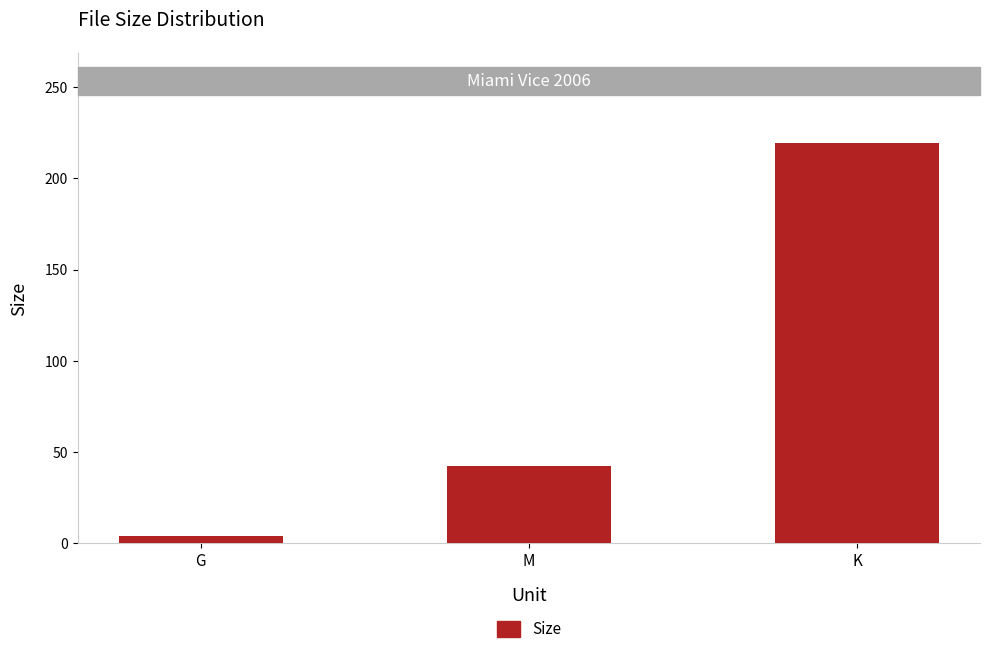

True or false: the data shows 76.1 at M.

False